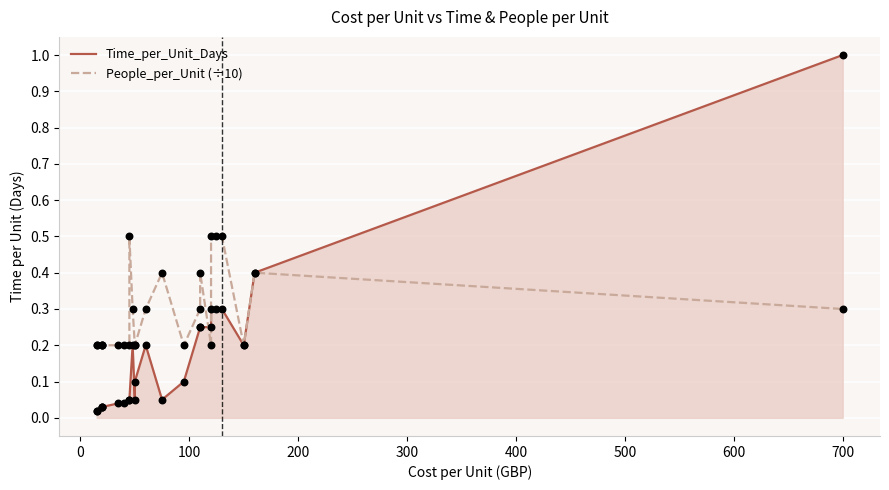

Which series has the largest total across all categories?

People_per_Unit (÷10)